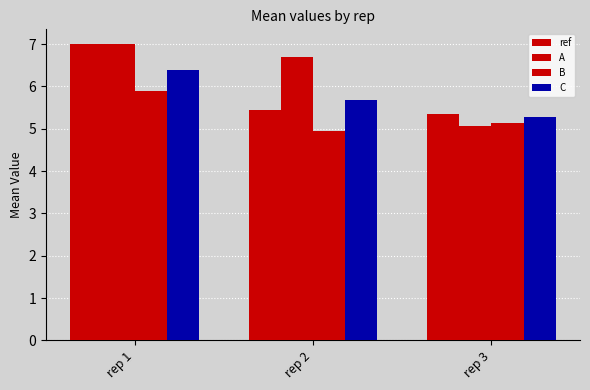

Count the number of data series in this chart.

4